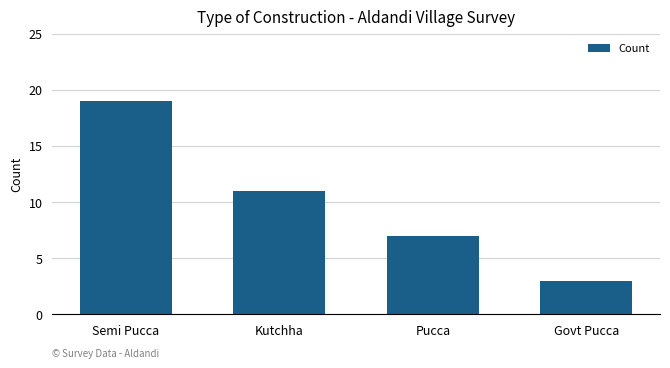

What is the value of the 4th bar from the left?

3